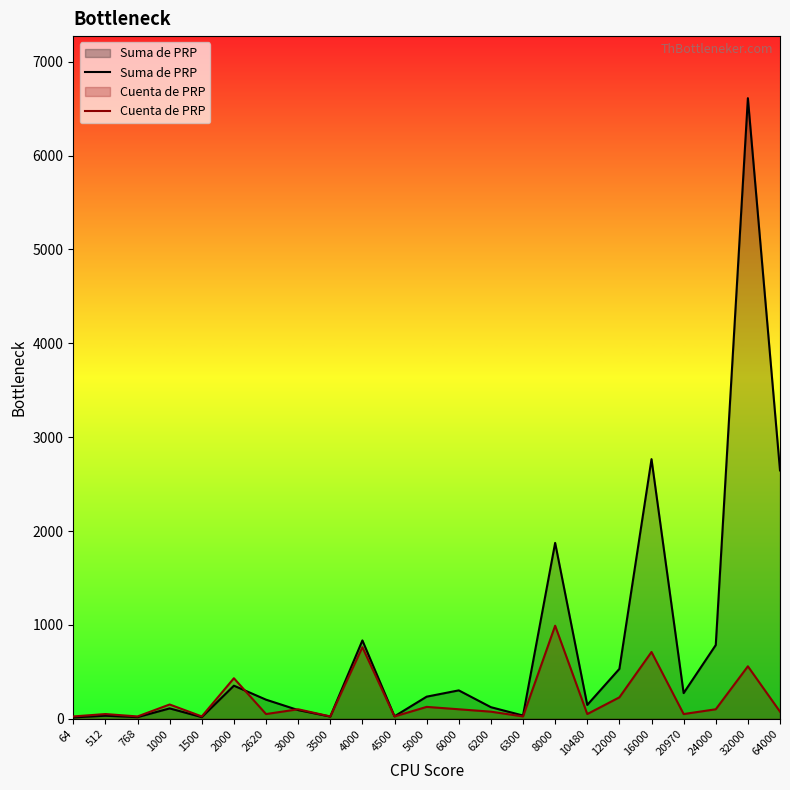

At which label does Suma de PRP first exceed 204?

2000